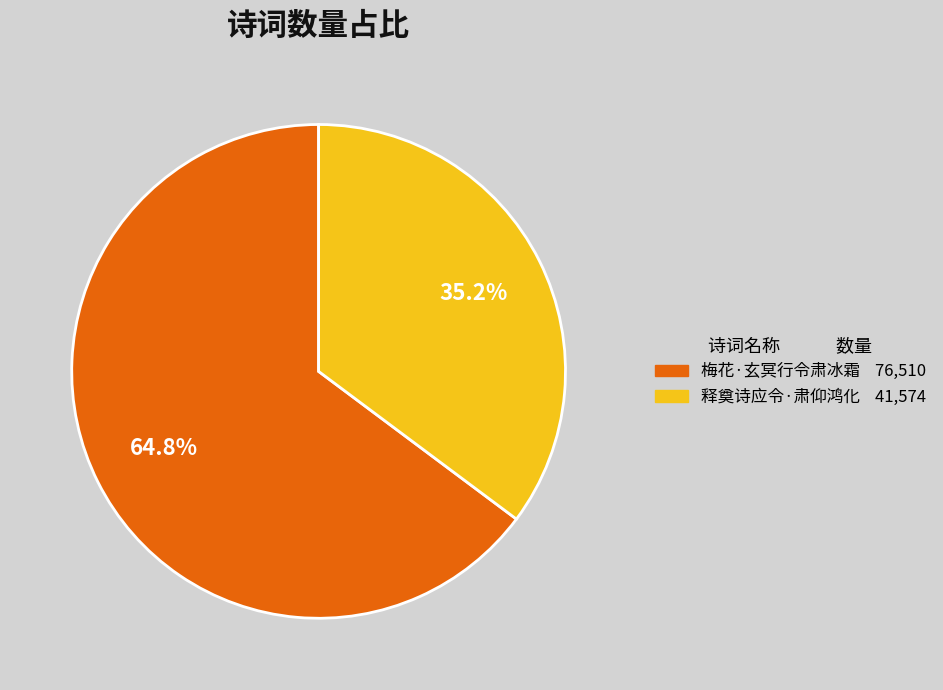

Which category has the biggest portion of the pie?

梅花·玄冥行令肃冰霜